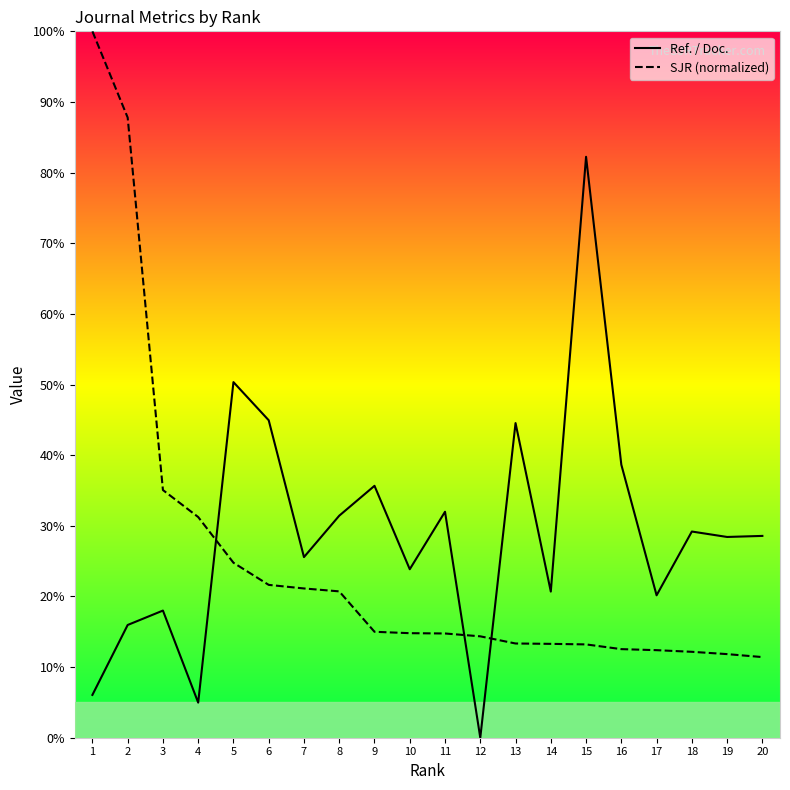

What is the sum of the Ref. / Doc. values at 5 and 17?

70.5